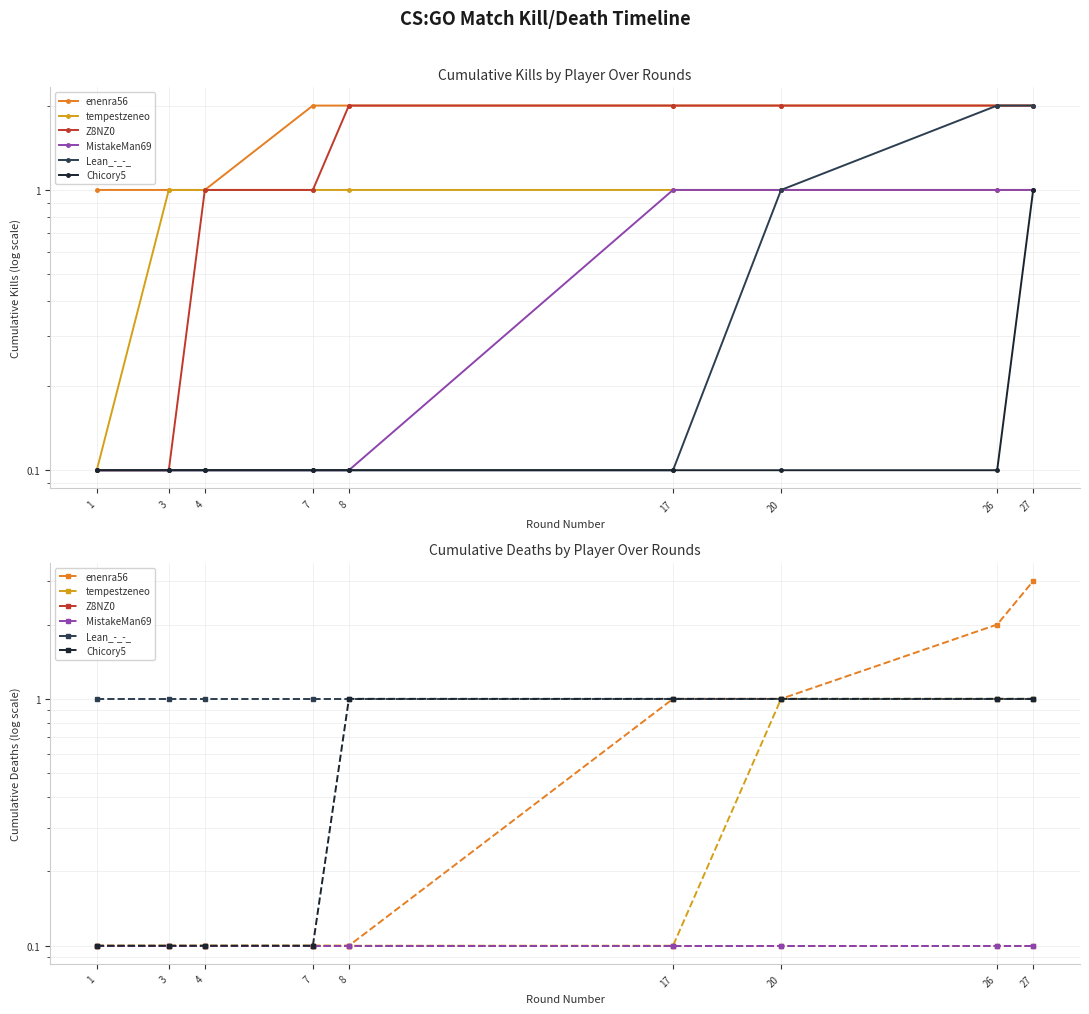

Which has a higher value, 4 or 17?

17